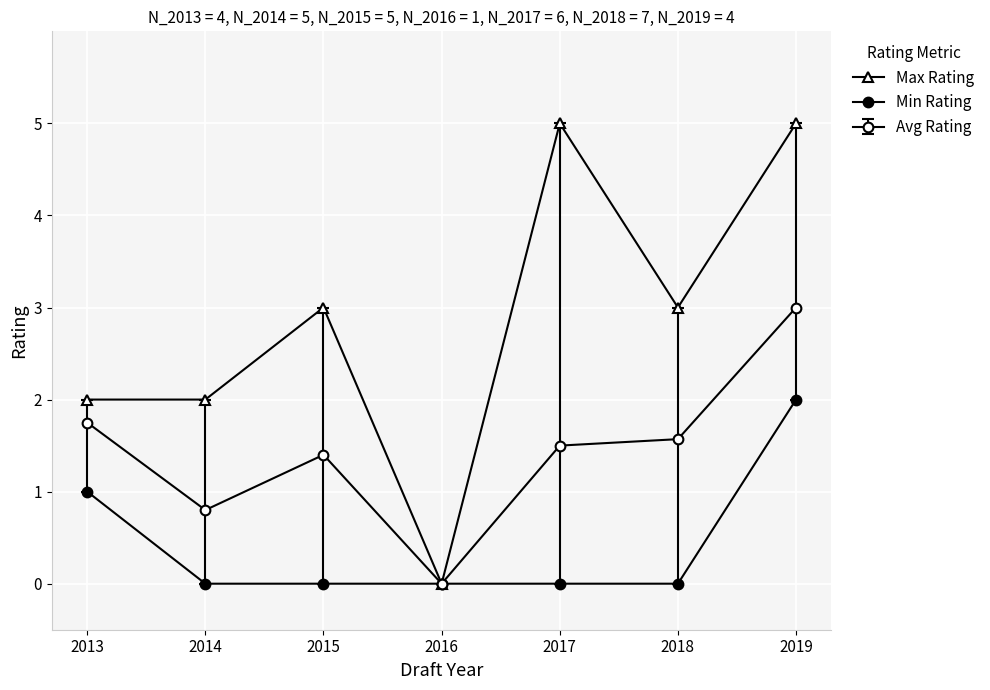

Count the number of data series in this chart.

3